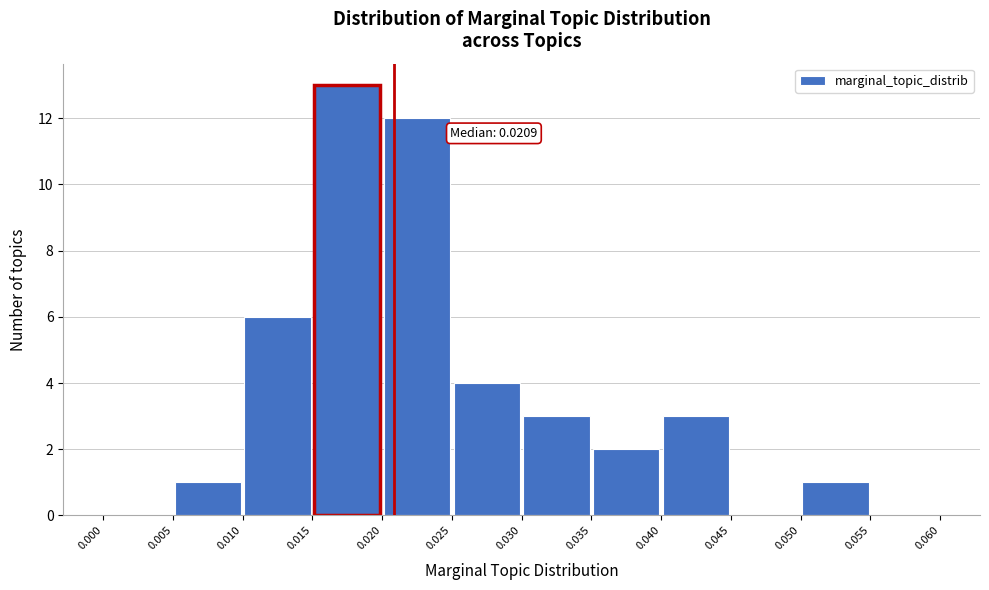

Which range on the x-axis has the tallest bar?

0.015 to 0.020